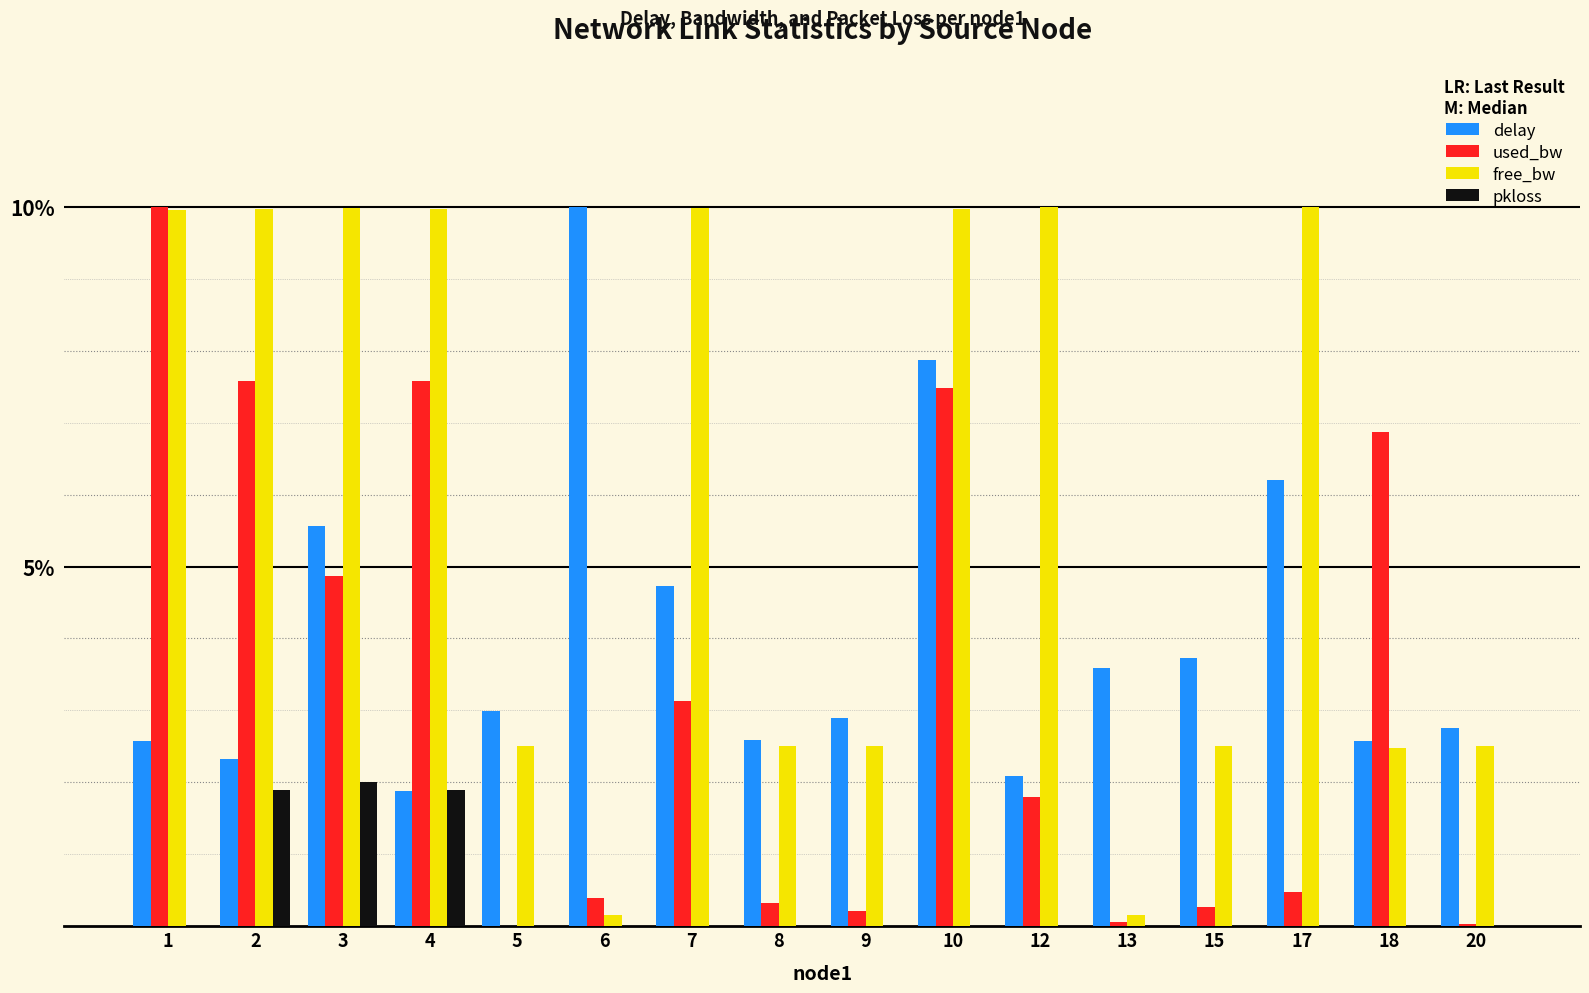

What is the sum of the delay values at 1 and 4?

4.5